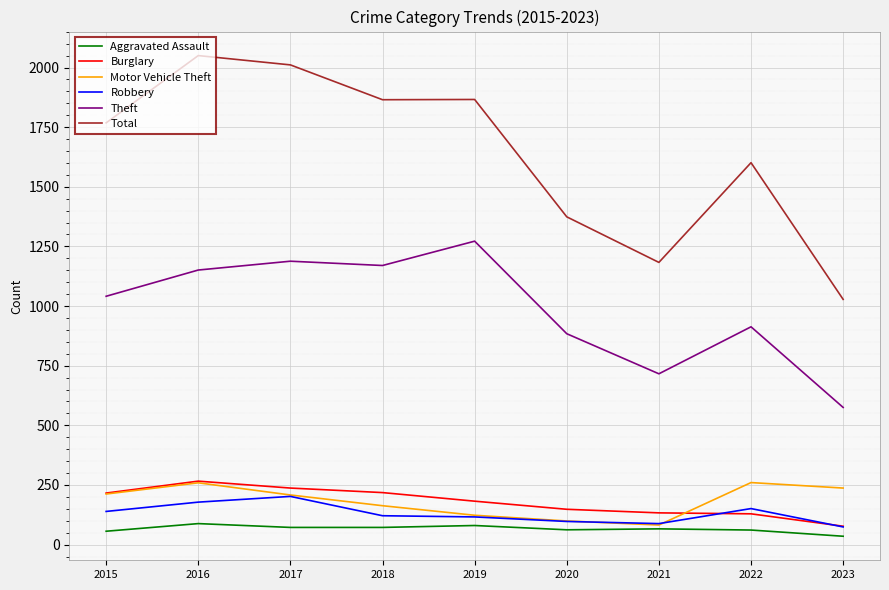

True or false: Aggravated Assault and Burglary cross at least once.

False